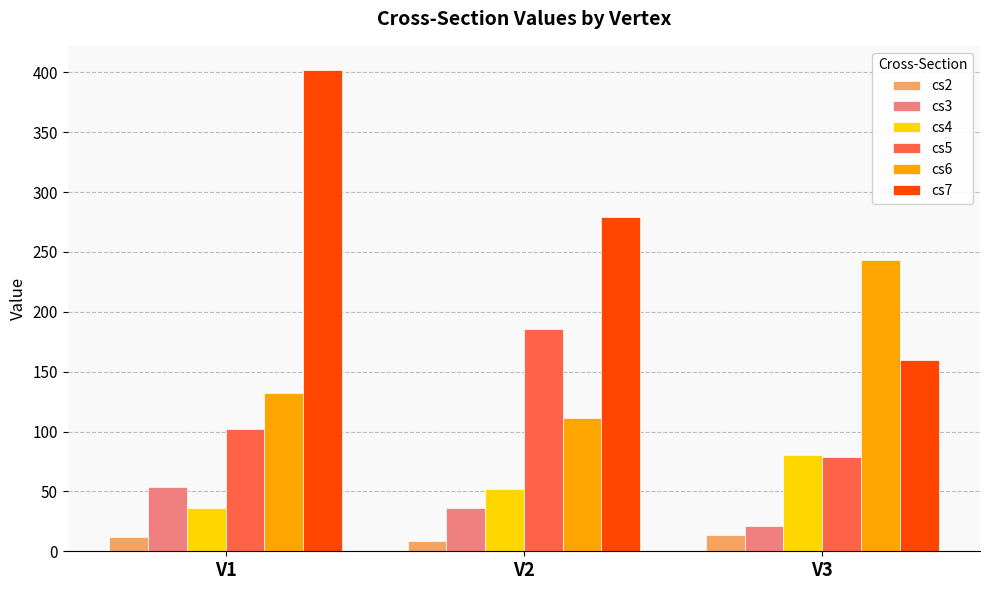

Are the bars horizontal?

No